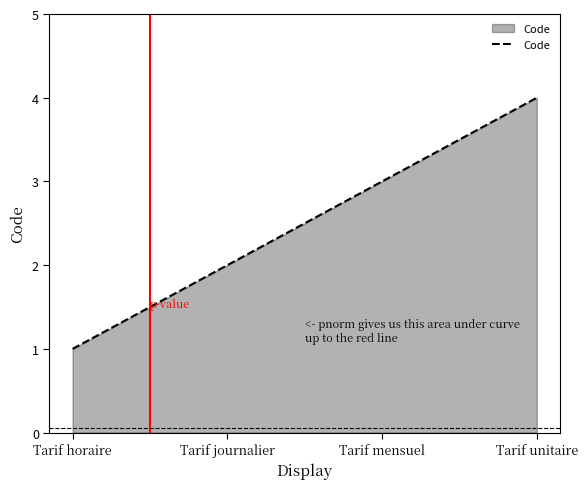

The value at Tarif unitaire is 4. True or false?

True